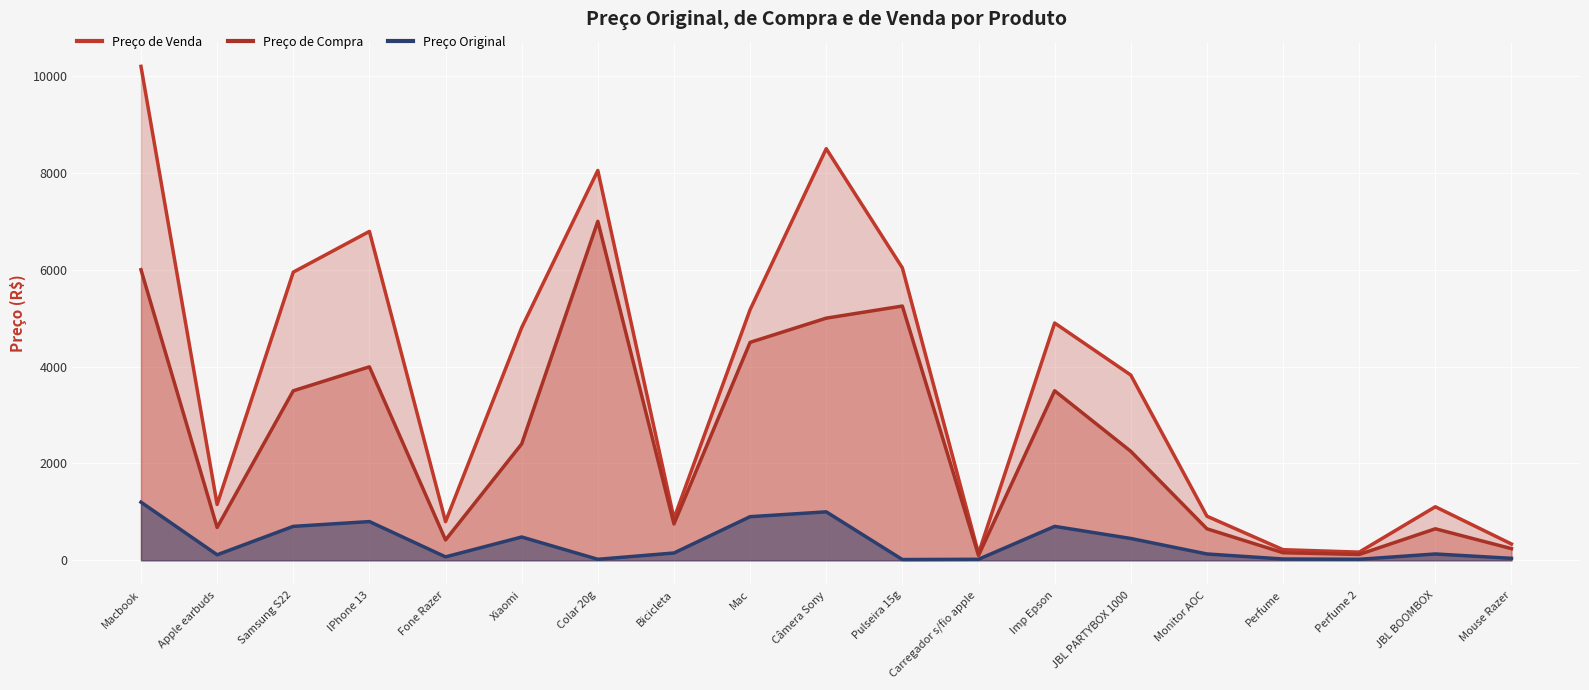

Rank the categories by Preço de Compra value from lowest to highest.

Carregador s/fio apple, Perfume 2, Perfume, Mouse Razer, Fone Razer, Monitor AOC, JBL BOOMBOX, Apple earbuds, Bicicleta, JBL PARTYBOX 1000, Xiaomi, Samsung S22, Imp Epson, IPhone 13, Mac, Câmera Sony, Pulseira 15g, Macbook, Colar 20g